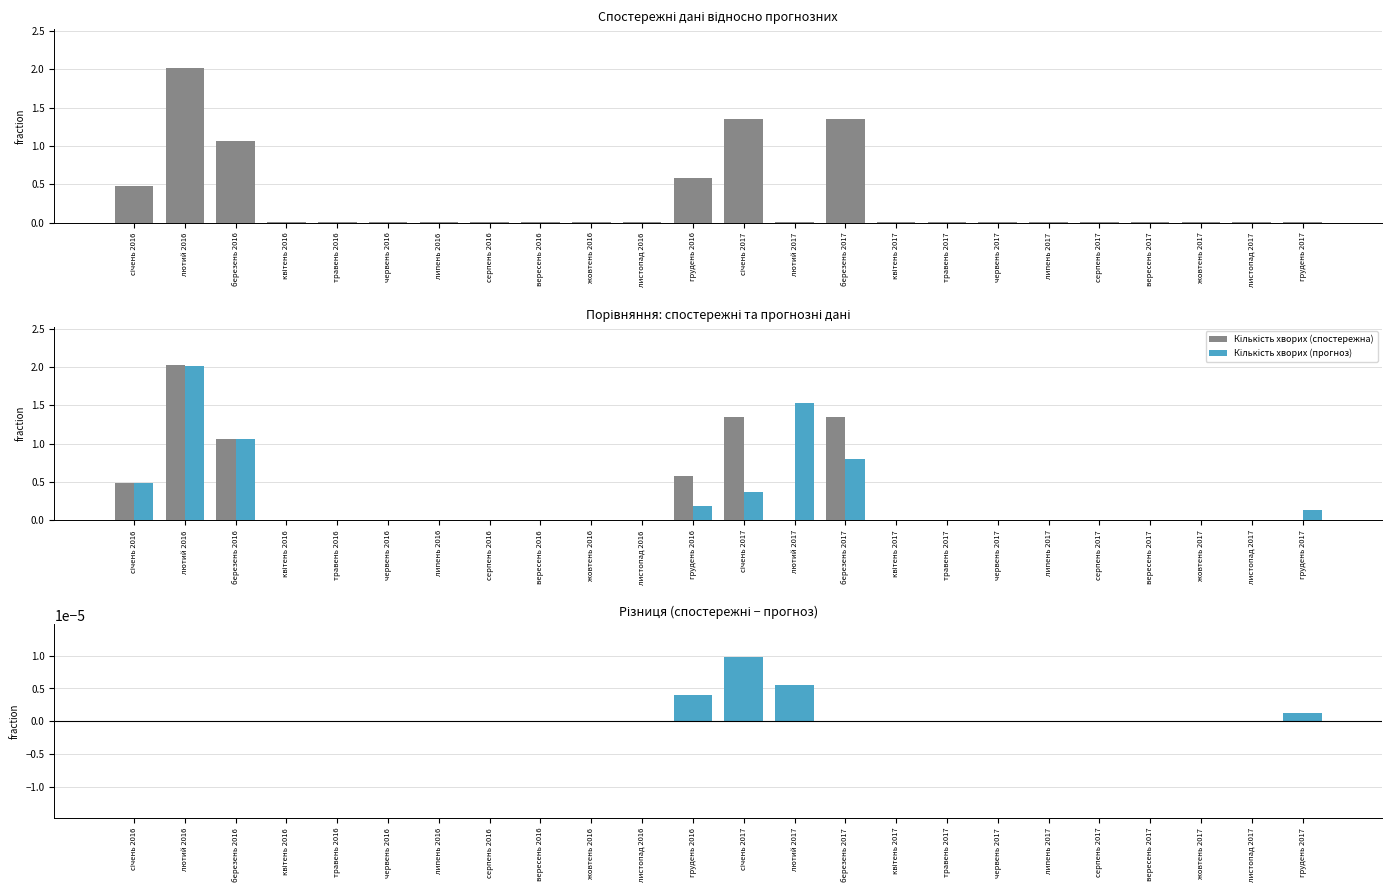

Is it true that Кількість хворих (спостережна) equals 0.0 at вересень 2017?

False